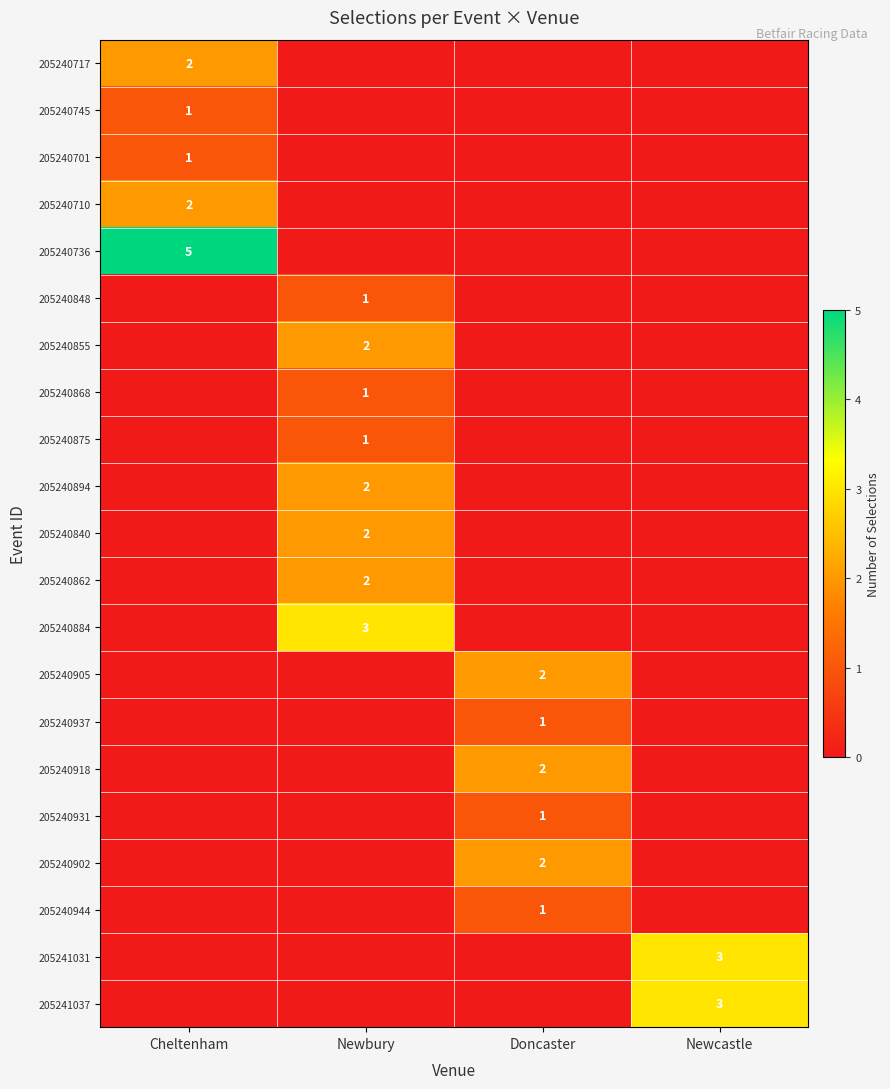

The 205240931 series shows 1 at Doncaster. True or false?

True